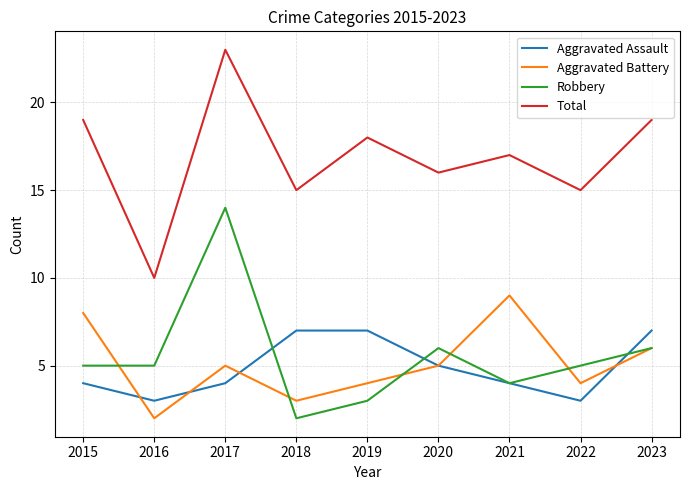

Which series has the largest total across all categories?

Total